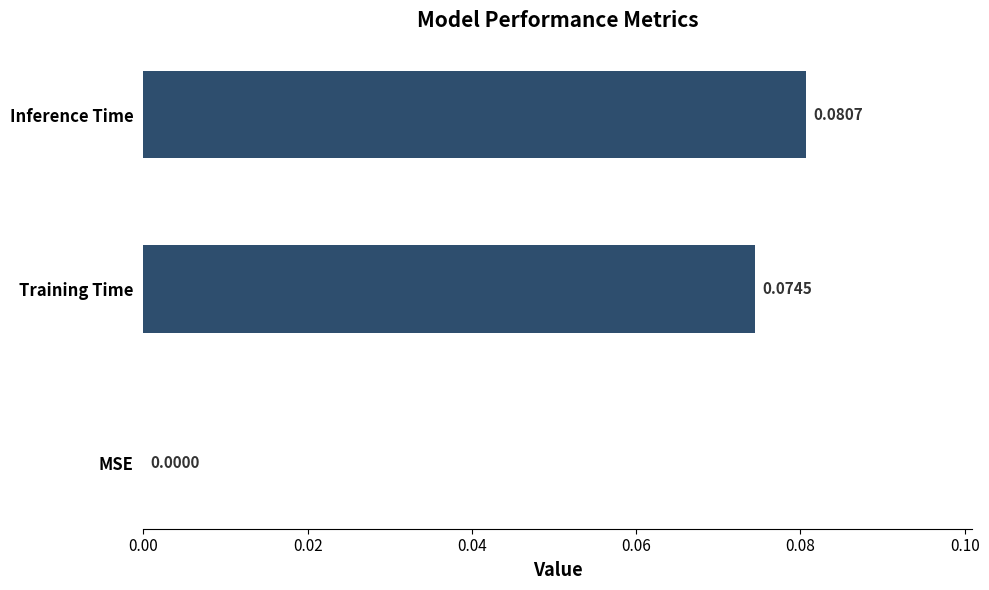

Where is the data nearest to the value 0?

MSE